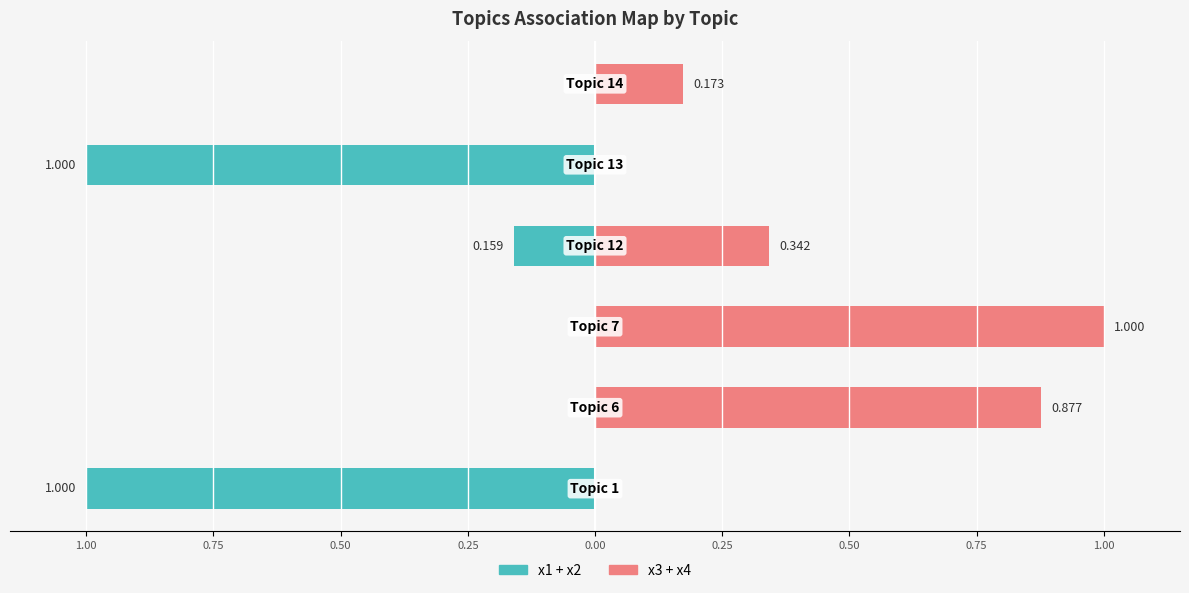

What is the sum of the x1 / x2 (left) values at 1.00 and 0.25?

-1.2